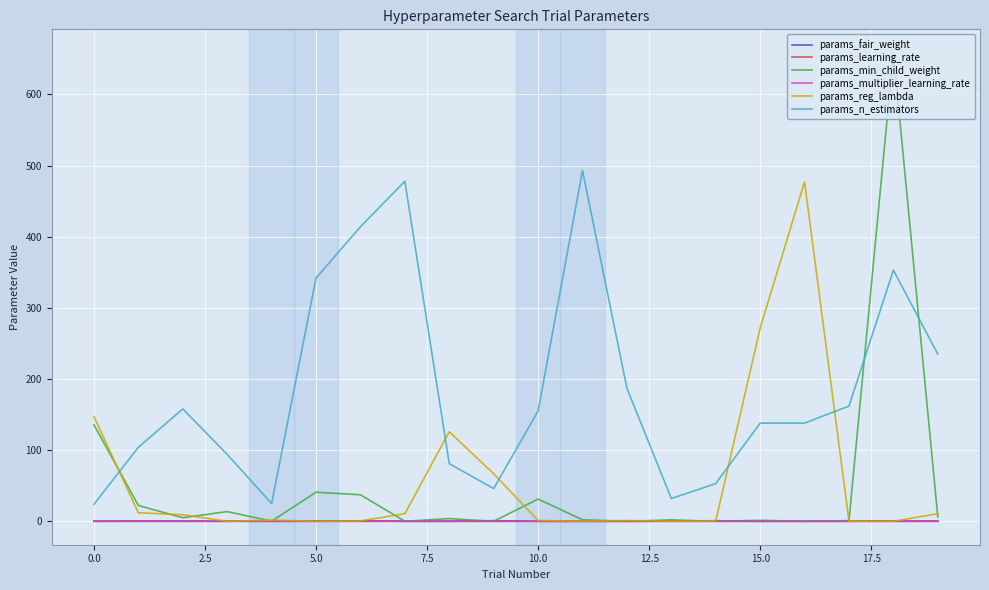

Which series has the widest spread of values?

params_min_child_weight